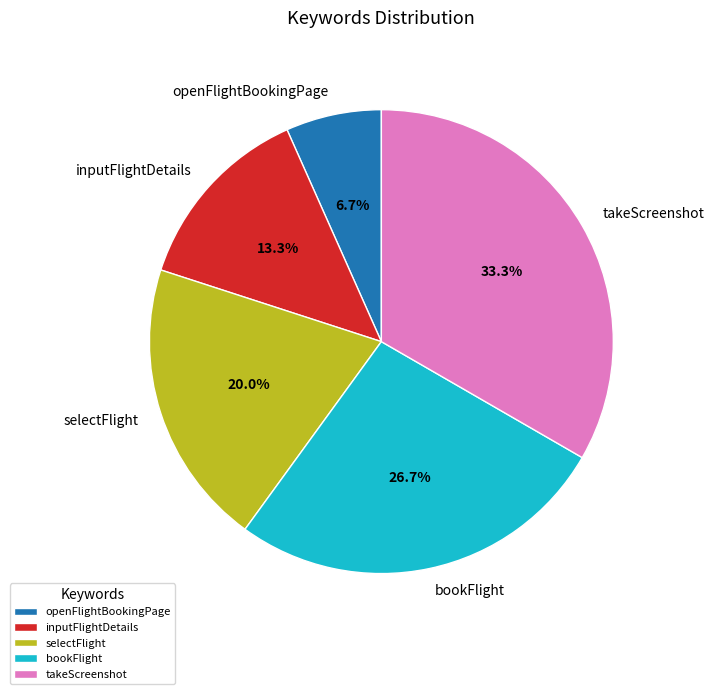

Does selectFlight represent more than half of the total?

No